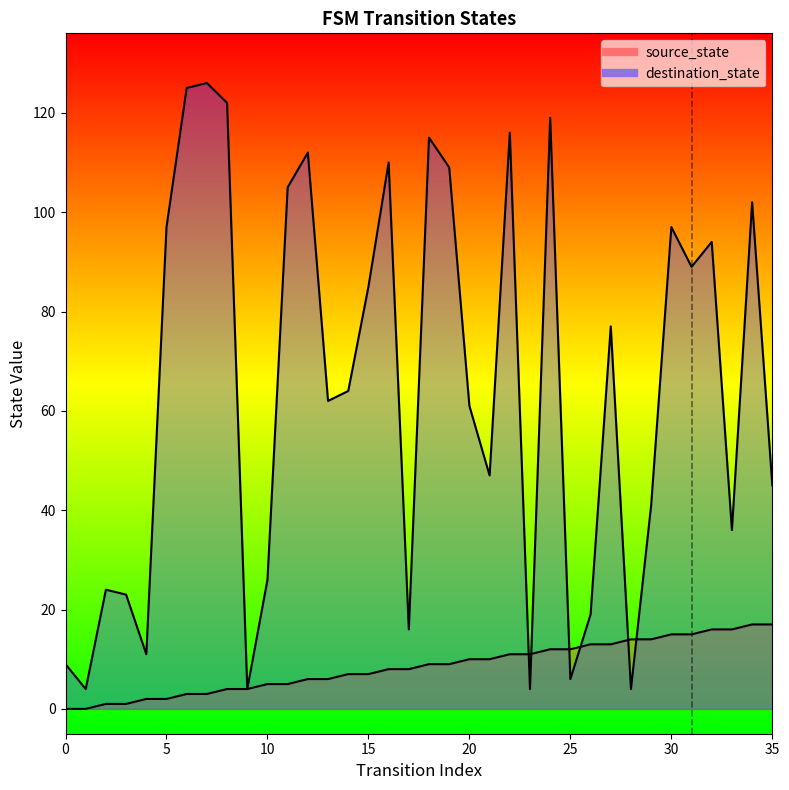

How many values in source_state are above zero?

34